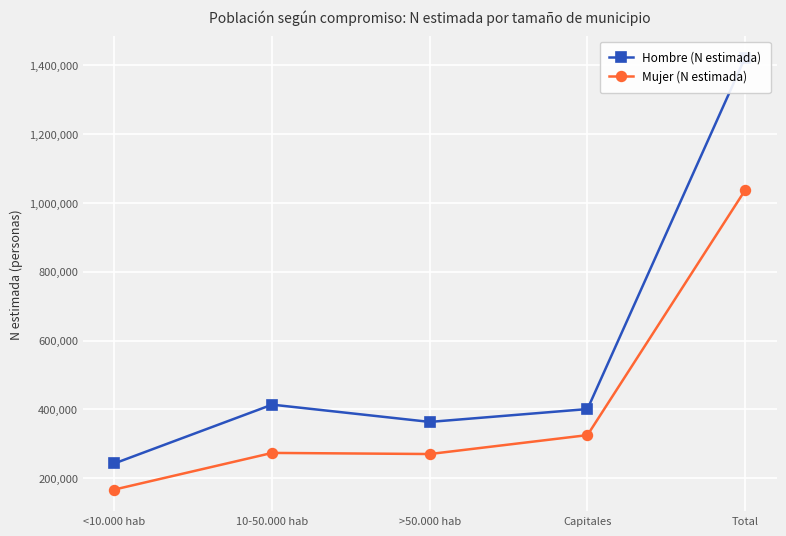

At how many categories does at least one series exceed 788381?

1